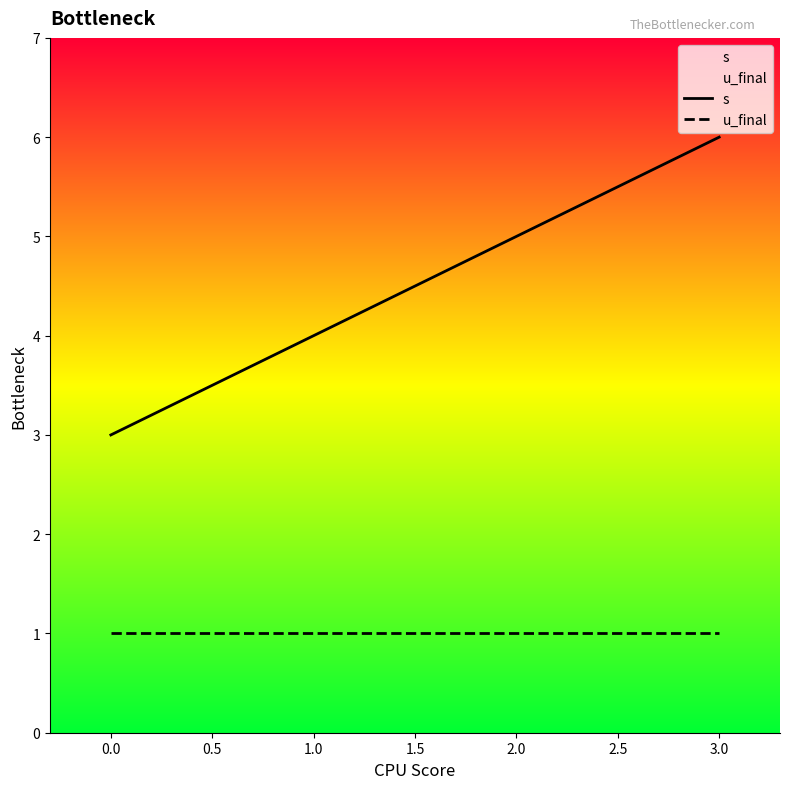

What is the sum of all s values?

18